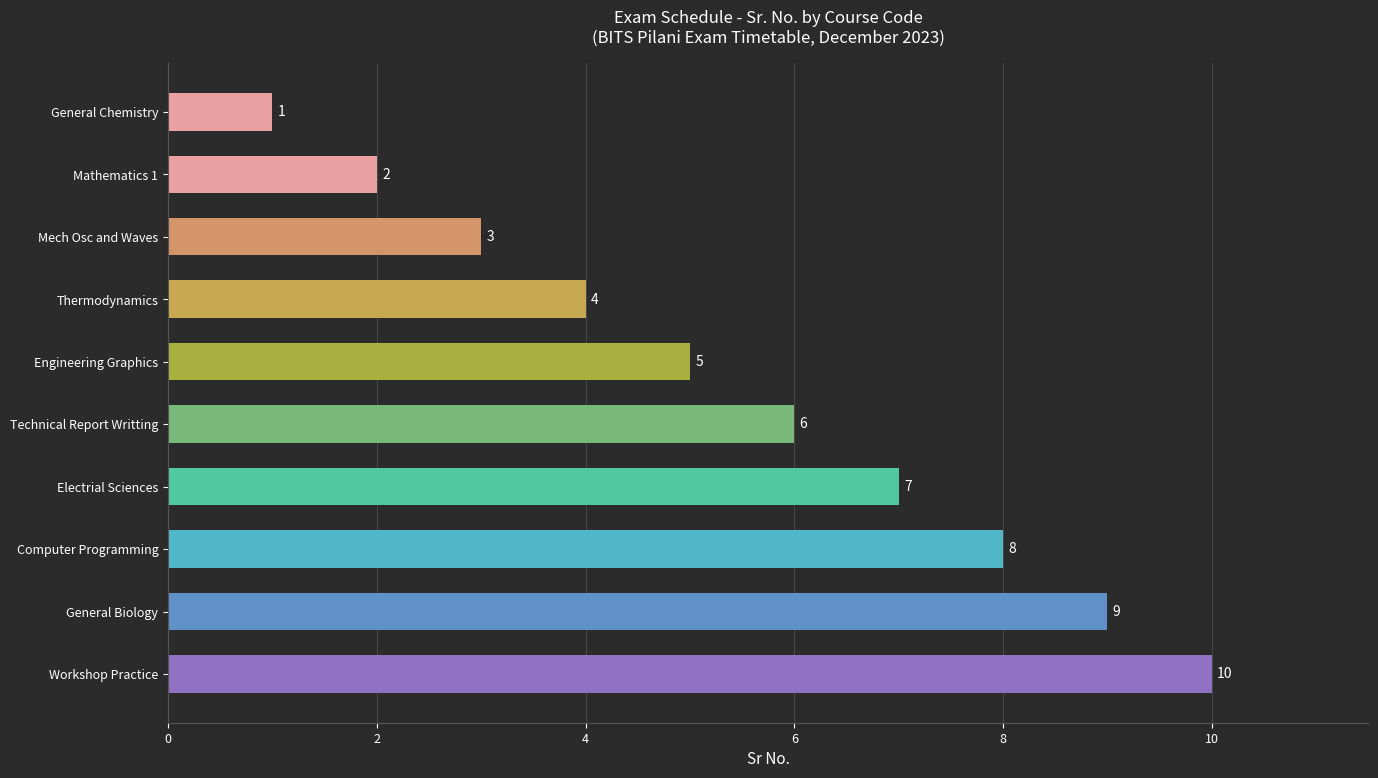

Reading bottom to top, extract all data points from this chart.

10	9	8	7	6	5	4	3	2	1